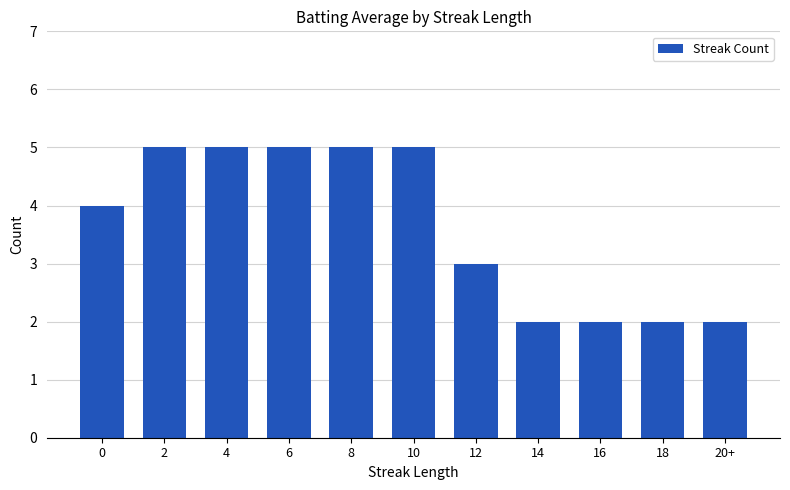

What is the greatest value displayed?

5